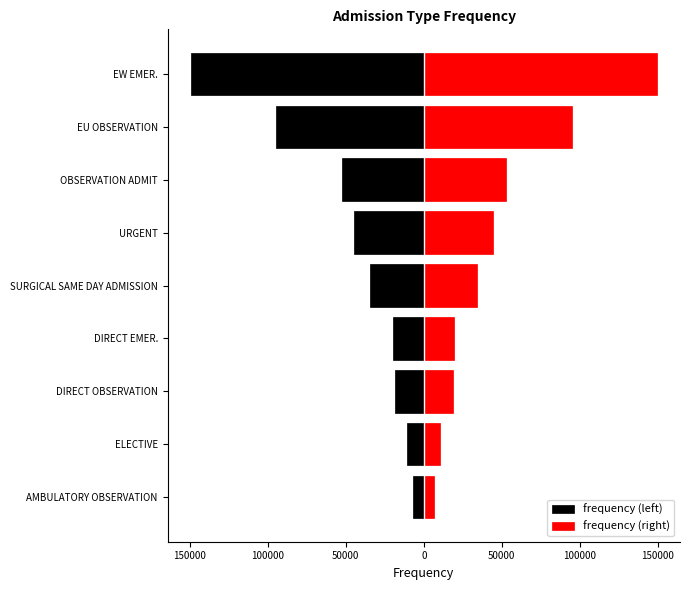

How many groups of bars are there?

9